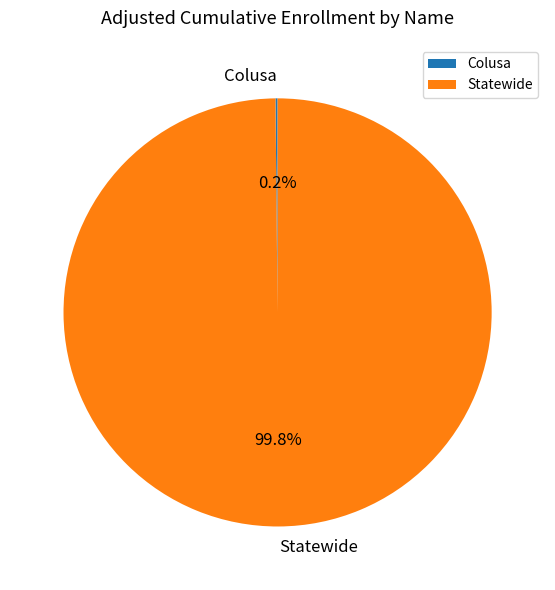

Which slice is the largest?

Statewide